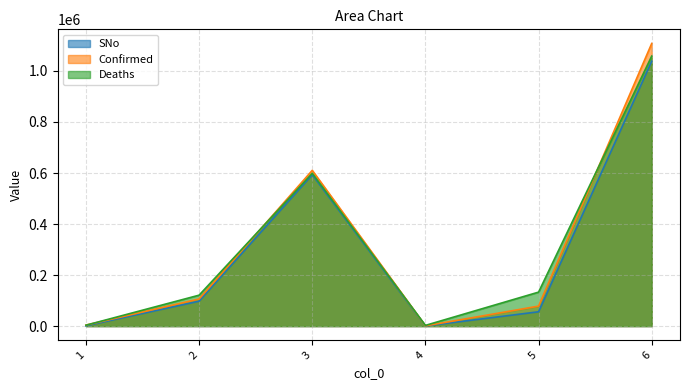

At which category does 0 reach its first local valley?

4